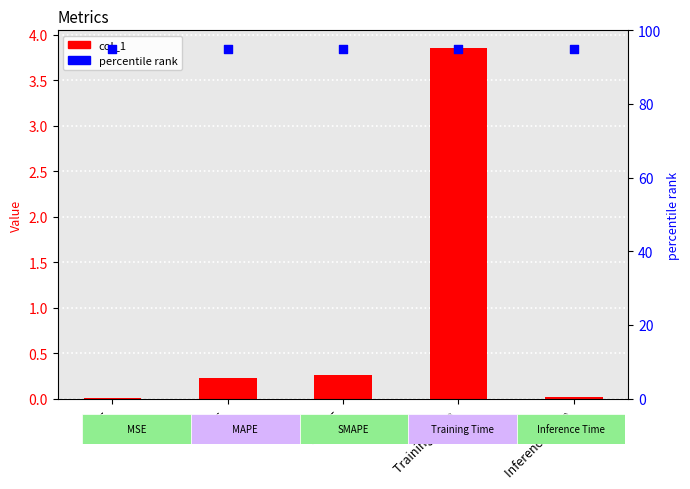

Is the value of col_1 at SMAPE greater than the value of percentile rank at SMAPE?

No